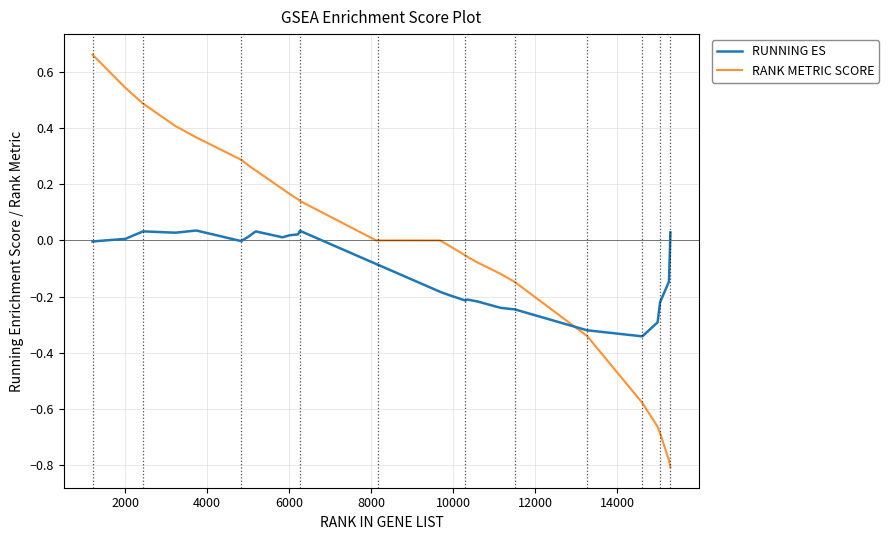

Which series has the widest spread of values?

RANK METRIC SCORE